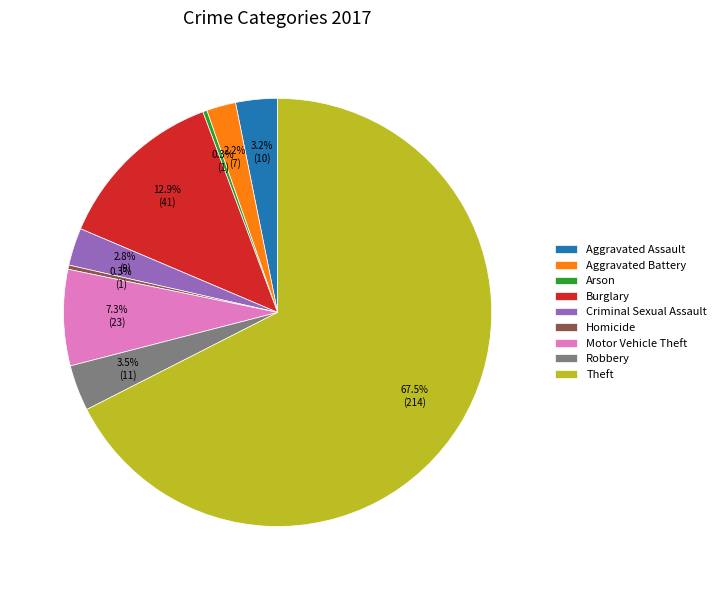

Count the number of slices in the pie.

9